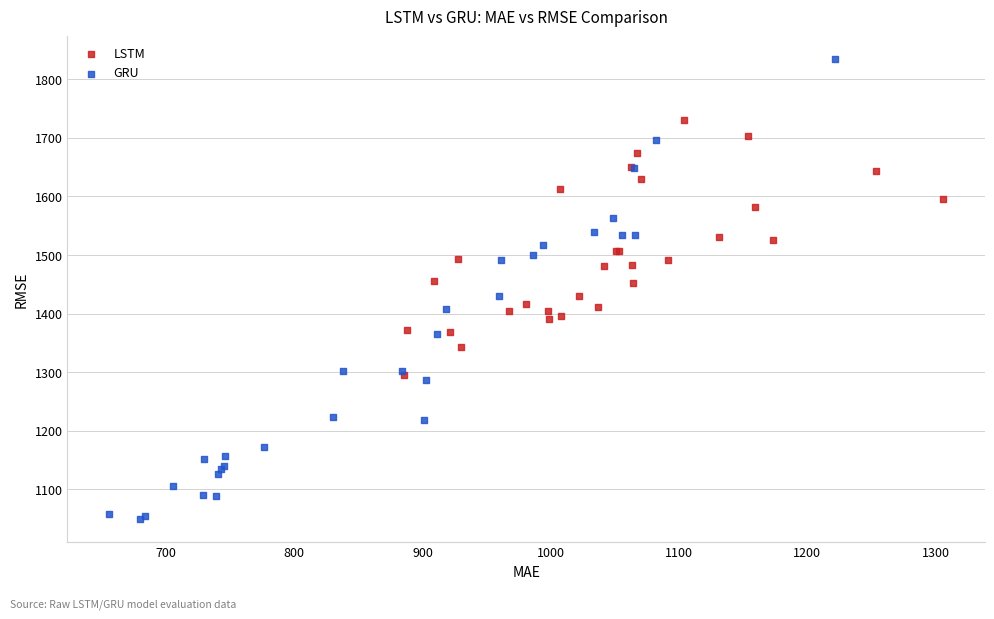

Which series reaches the minimum Y coordinate?

GRU